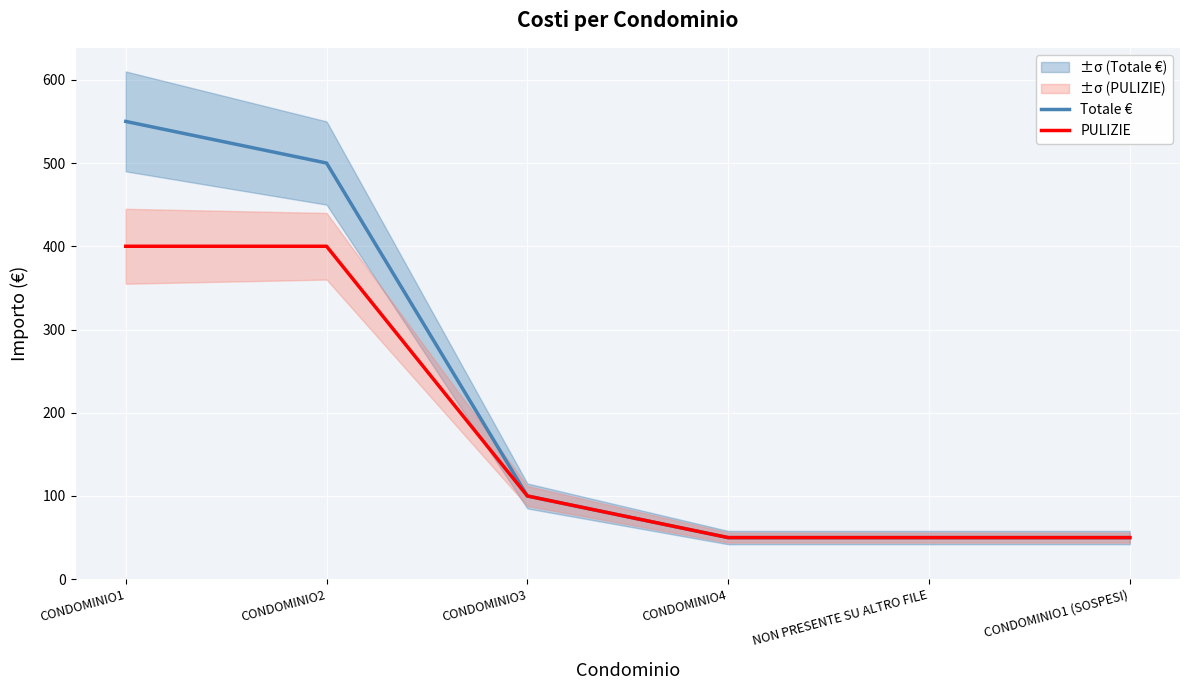

The value of PULIZIE at CONDOMINIO4 is 19. True or false?

False